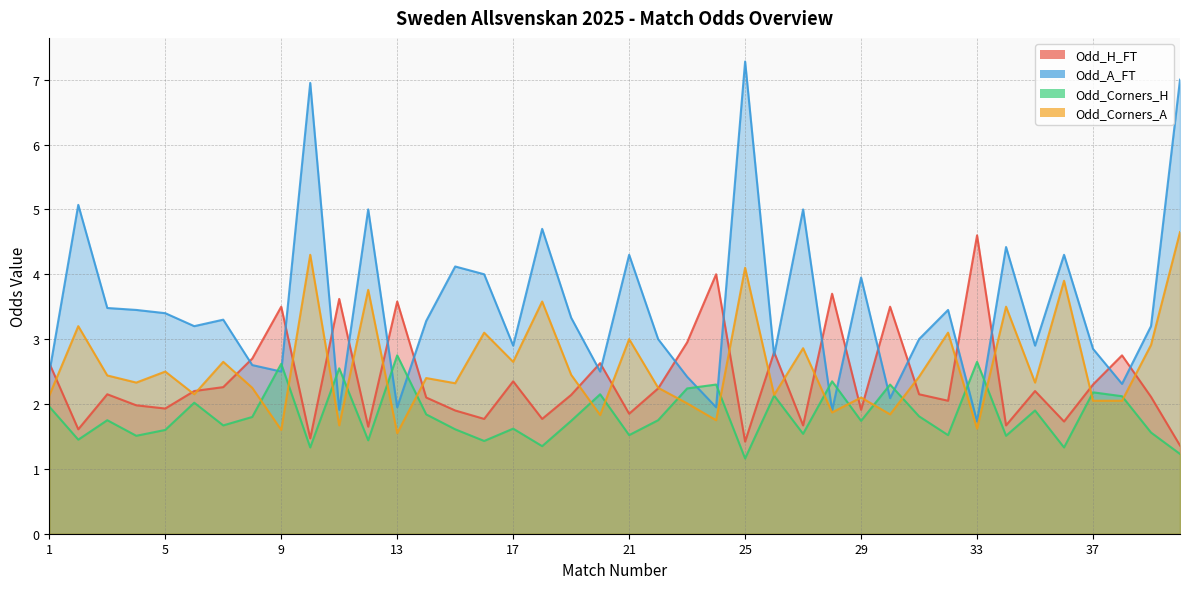

Reading left to right, extract all data points from this chart.

Odd_H_FT: 1=2.6	2=1.6	3=2.1	4=2.0	5=1.9	6=2.2	7=2.3	8=2.7	9=3.5	10=1.5	11=3.6	12=1.6	13=3.6	14=2.1	15=1.9	16=1.8	17=2.4	18=1.8	19=2.1	20=2.6	21=1.9	22=2.2	23=3.0	24=4.0	25=1.4	26=2.8	27=1.7	28=3.7	29=1.9	30=3.5	31=2.1	32=2.0	33=4.6	34=1.7	35=2.2	36=1.7	37=2.3	38=2.8	39=2.1	40=1.4
Odd_A_FT: 1=2.5	2=5.1	3=3.5	4=3.5	5=3.4	6=3.2	7=3.3	8=2.6	9=2.5	10=7.0	11=1.9	12=5.0	13=1.9	14=3.3	15=4.1	16=4.0	17=2.9	18=4.7	19=3.3	20=2.5	21=4.3	22=3.0	23=2.4	24=1.9	25=7.3	26=2.8	27=5.0	28=1.9	29=4.0	30=2.1	31=3.0	32=3.5	33=1.7	34=4.4	35=2.9	36=4.3	37=2.9	38=2.3	39=3.2	40=7.0
Odd_Corners_H: 1=2.0	2=1.4	3=1.8	4=1.5	5=1.6	6=2.0	7=1.7	8=1.8	9=2.6	10=1.3	11=2.5	12=1.4	13=2.8	14=1.8	15=1.6	16=1.4	17=1.6	18=1.4	19=1.7	20=2.1	21=1.5	22=1.8	23=2.2	24=2.3	25=1.2	26=2.1	27=1.5	28=2.4	29=1.7	30=2.3	31=1.8	32=1.5	33=2.6	34=1.5	35=1.9	36=1.3	37=2.2	38=2.1	39=1.6	40=1.2
Odd_Corners_A: 1=2.1	2=3.2	3=2.4	4=2.3	5=2.5	6=2.1	7=2.6	8=2.2	9=1.6	10=4.3	11=1.7	12=3.8	13=1.6	14=2.4	15=2.3	16=3.1	17=2.6	18=3.6	19=2.5	20=1.8	21=3.0	22=2.2	23=2.0	24=1.8	25=4.1	26=2.1	27=2.9	28=1.9	29=2.1	30=1.8	31=2.4	32=3.1	33=1.6	34=3.5	35=2.3	36=3.9	37=2.0	38=2.0	39=2.9	40=4.7